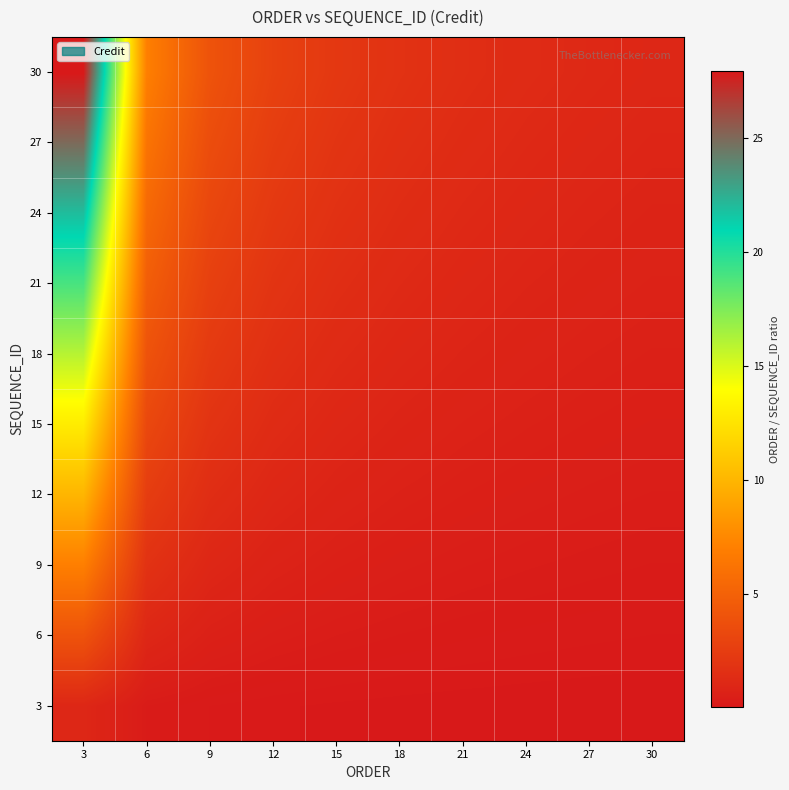

How many distinct data groups are displayed?

10